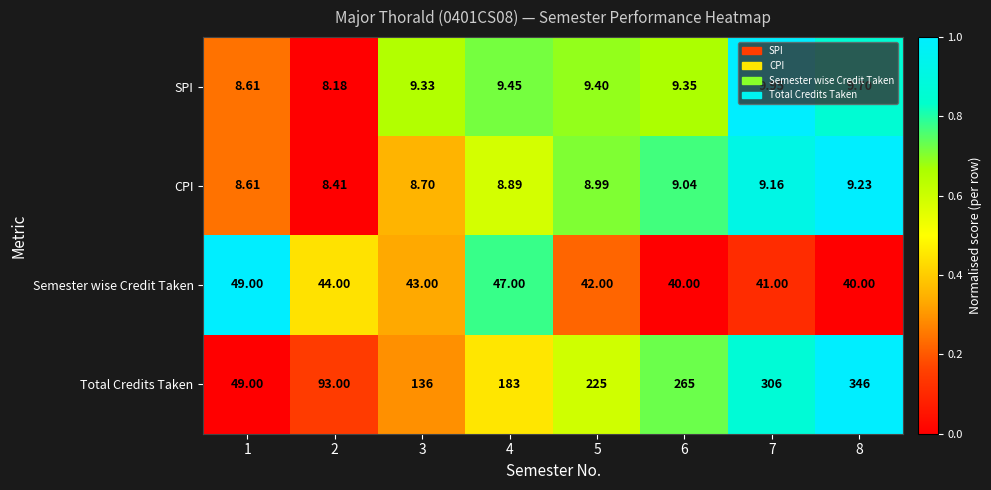

Rank the series by their maximum value, from highest to lowest.

Total Credits Taken, Semester wise Credit Taken, SPI, CPI